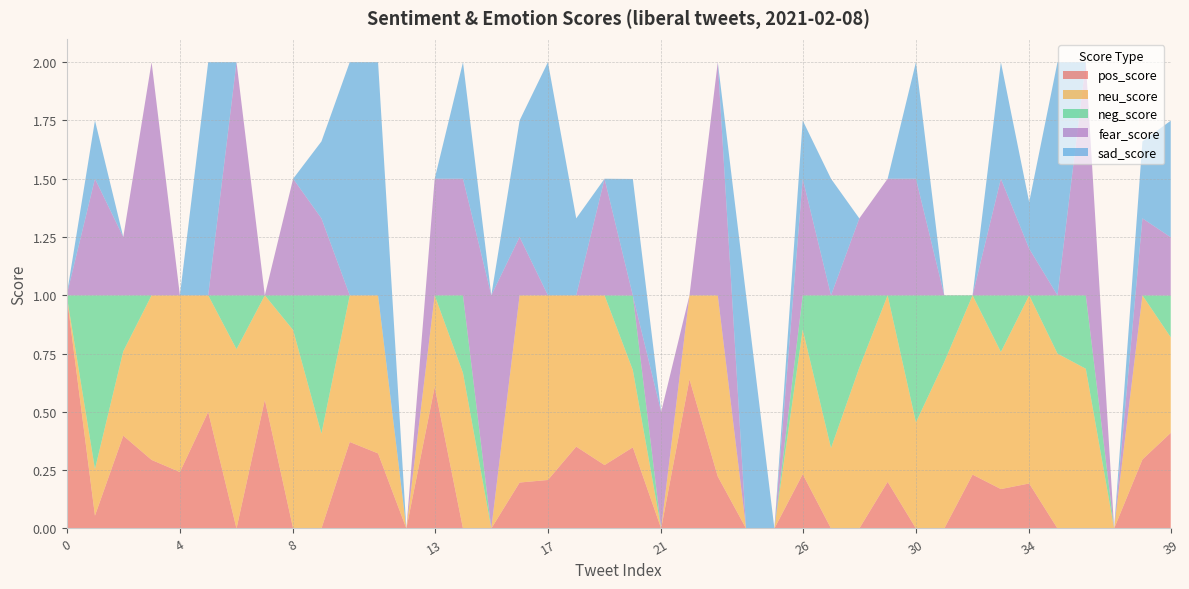

Reading left to right, what are all the values shown in this chart?

pos_score: 0=1.0	1=0.1	2=0.4	3=0.3	4=0.2	5=0.5	6=0.0	7=0.6	8=0.0	9=0.0	10=0.4	11=0.3	12=0.0	13=0.6	14=0.0	15=0.0	16=0.2	17=0.2	18=0.4	19=0.3	20=0.3	21=0.0	22=0.6	23=0.2	24=0.0	25=0.0	26=0.2	27=0.0	28=0.0	29=0.2	30=0.0	31=0.0	32=0.2	33=0.2	34=0.2	35=0.0	36=0.0	37=0.0	38=0.3	39=0.4
neu_score: 0=0.0	1=0.2	2=0.4	3=0.7	4=0.8	5=0.5	6=0.8	7=0.4	8=0.9	9=0.4	10=0.6	11=0.7	12=0.0	13=0.4	14=0.7	15=0.0	16=0.8	17=0.8	18=0.6	19=0.7	20=0.3	21=0.0	22=0.4	23=0.8	24=0.0	25=0.0	26=0.6	27=0.3	28=0.7	29=0.8	30=0.5	31=0.7	32=0.8	33=0.6	34=0.8	35=0.8	36=0.7	37=0.0	38=0.7	39=0.4
neg_score: 0=0.0	1=0.7	2=0.2	3=0.0	4=0.0	5=0.0	6=0.2	7=0.0	8=0.1	9=0.6	10=0.0	11=0.0	12=0.0	13=0.0	14=0.3	15=0.0	16=0.0	17=0.0	18=0.0	19=0.0	20=0.3	21=0.0	22=0.0	23=0.0	24=0.0	25=0.0	26=0.1	27=0.7	28=0.3	29=0.0	30=0.5	31=0.3	32=0.0	33=0.2	34=0.0	35=0.2	36=0.3	37=0.0	38=0.0	39=0.2
fear_score: 0=0.0	1=0.5	2=0.2	3=1.0	4=0.0	5=0.0	6=1.0	7=0.0	8=0.5	9=0.3	10=0.0	11=0.0	12=0.0	13=0.5	14=0.5	15=1.0	16=0.2	17=0.0	18=0.0	19=0.5	20=0.0	21=0.5	22=0.0	23=1.0	24=0.0	25=0.0	26=0.5	27=0.0	28=0.3	29=0.5	30=0.5	31=0.0	32=0.0	33=0.5	34=0.2	35=0.0	36=1.0	37=0.0	38=0.3	39=0.2
sad_score: 0=0.0	1=0.2	2=0.0	3=0.0	4=0.0	5=1.0	6=0.0	7=0.0	8=0.0	9=0.3	10=1.0	11=1.0	12=0.0	13=0.0	14=0.5	15=0.0	16=0.5	17=1.0	18=0.3	19=0.0	20=0.5	21=0.0	22=0.0	23=0.0	24=1.0	25=0.0	26=0.2	27=0.5	28=0.0	29=0.0	30=0.5	31=0.0	32=0.0	33=0.5	34=0.2	35=1.0	36=0.0	37=0.0	38=0.3	39=0.5